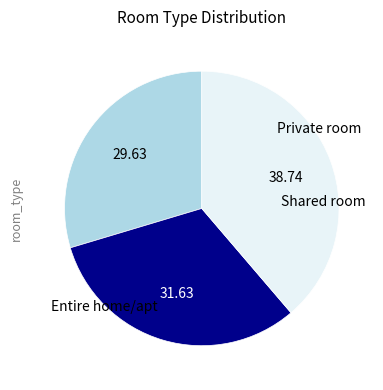

Is there a majority slice in this chart?

No